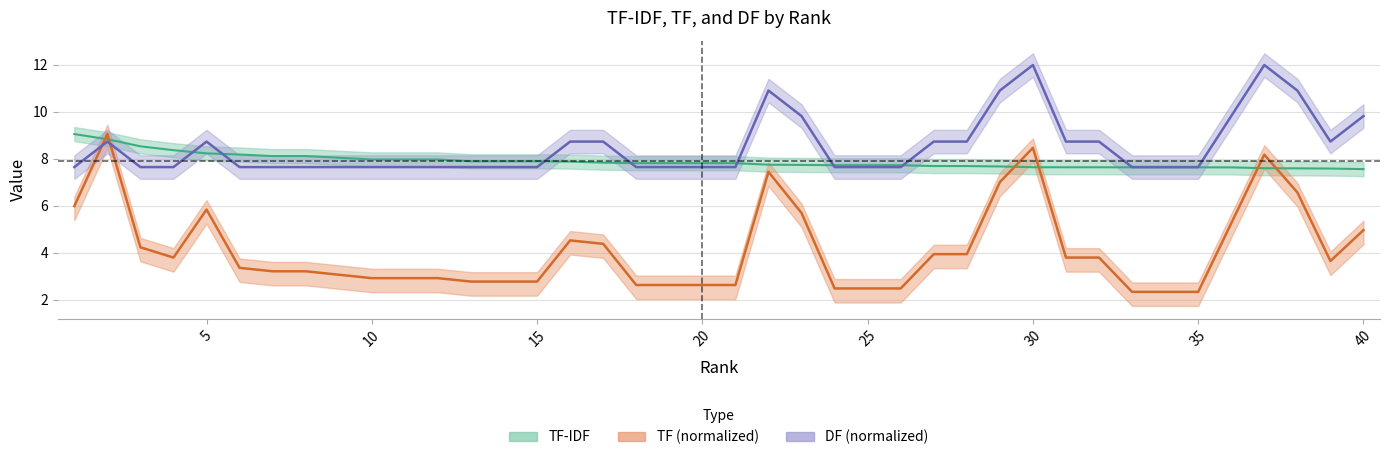

How many lines are shown in the chart?

3